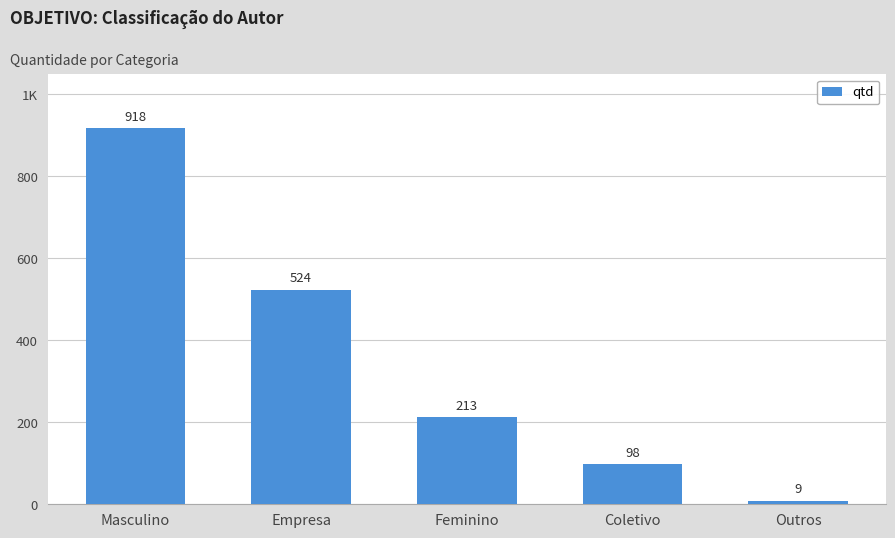

Approximately how many times larger is the value at Feminino compared to Coletivo?

2.2